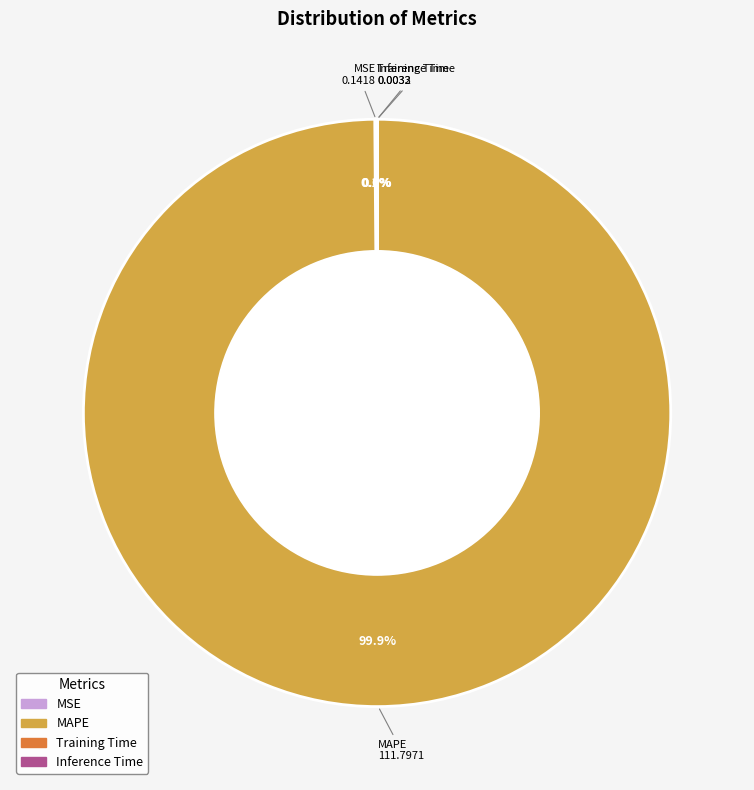

Is there a majority slice in this chart?

Yes